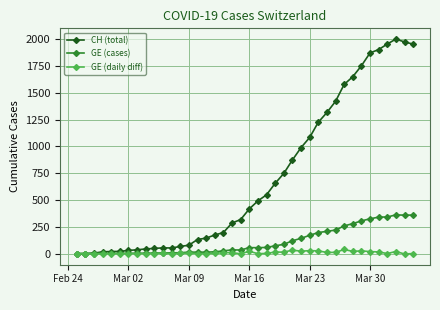

In CH (total), how many points are lower than both neighbors (excluding endpoints)?

1